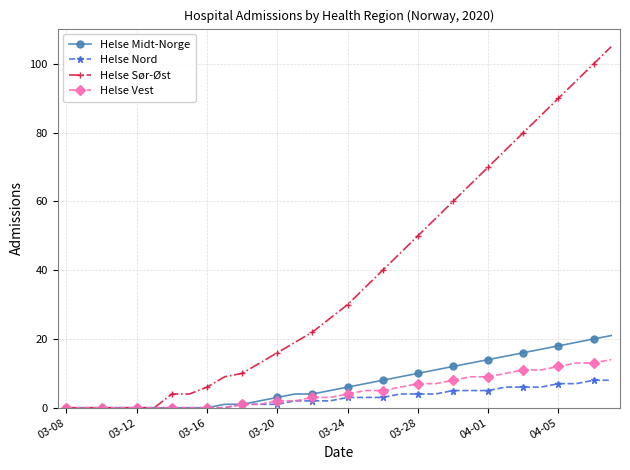

How many data points does each series have?

32